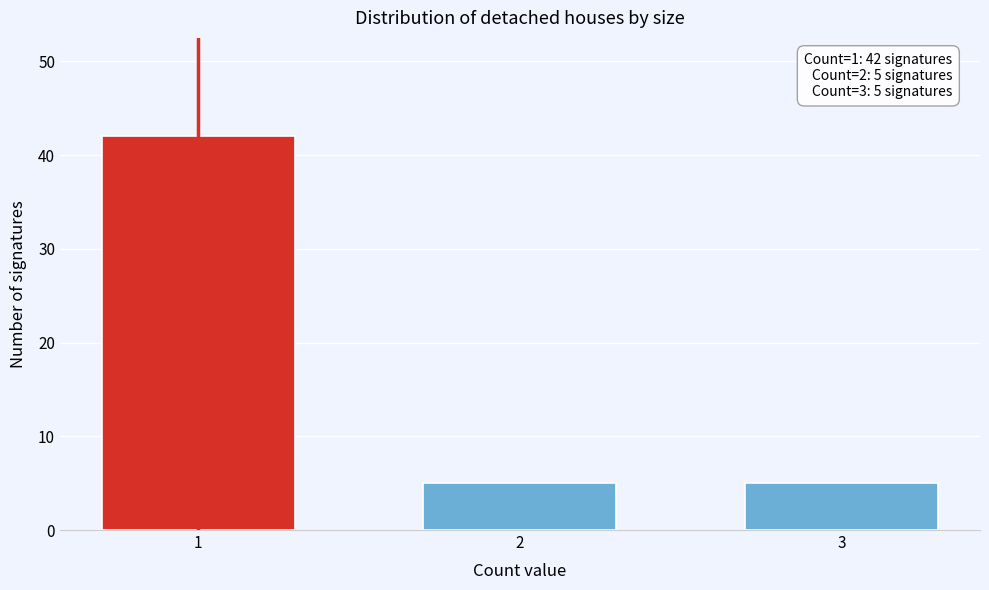

Reading right to left, transcribe all the data shown in this chart.

3=5	2=5	1=42